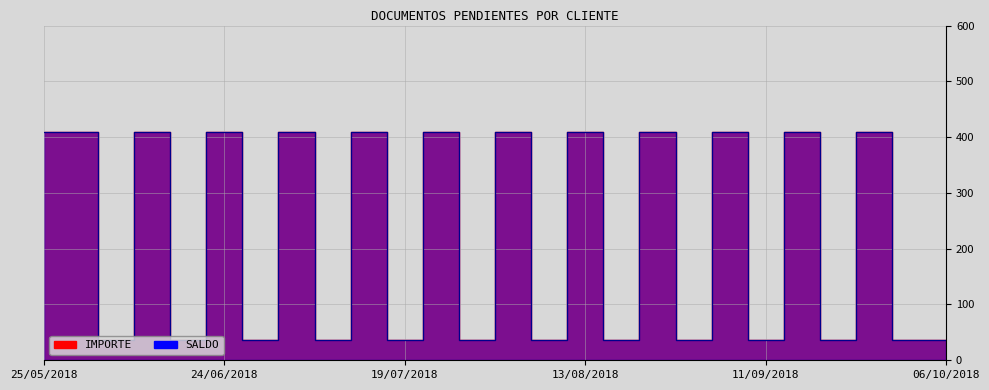

The value of SALDO at 25/05/2018 is 679.4. True or false?

False